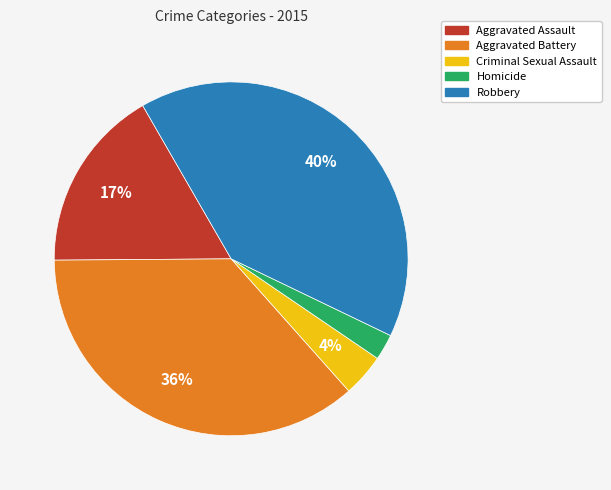

What is the ratio of the value at Homicide to the value at Aggravated Battery?

0.1